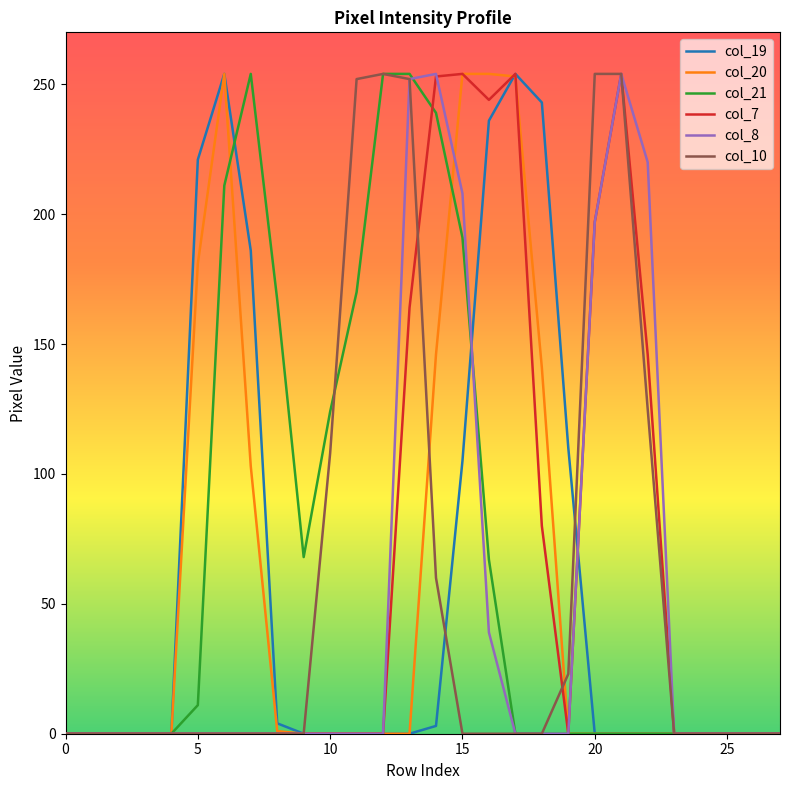

Does the chart display data point markers on the line(s)?

No